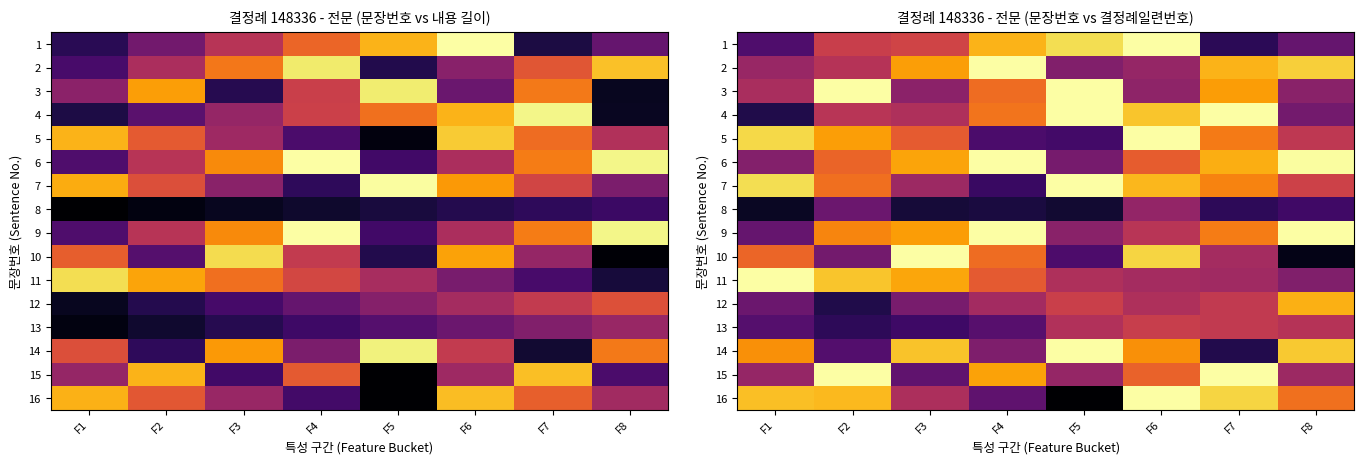

Is the value of row_4 at F3 greater than the value of row_8 at F3?

No